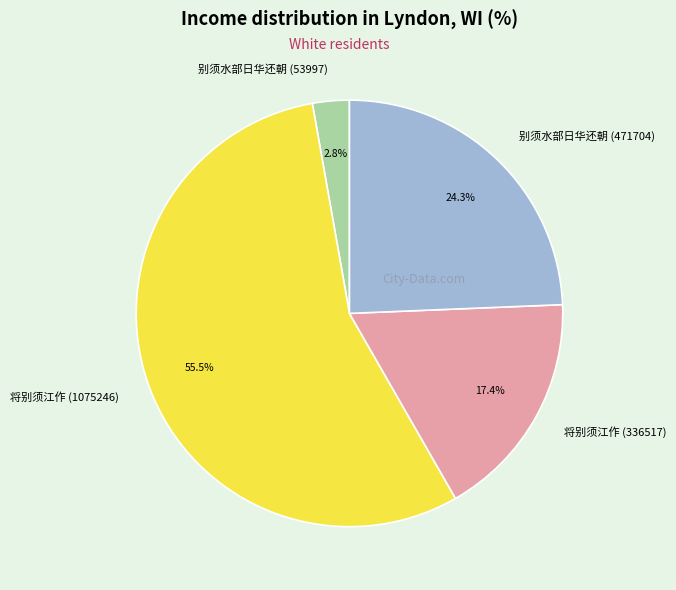

How much of the chart is everything except 将别须江作 (336517)?

82.6%